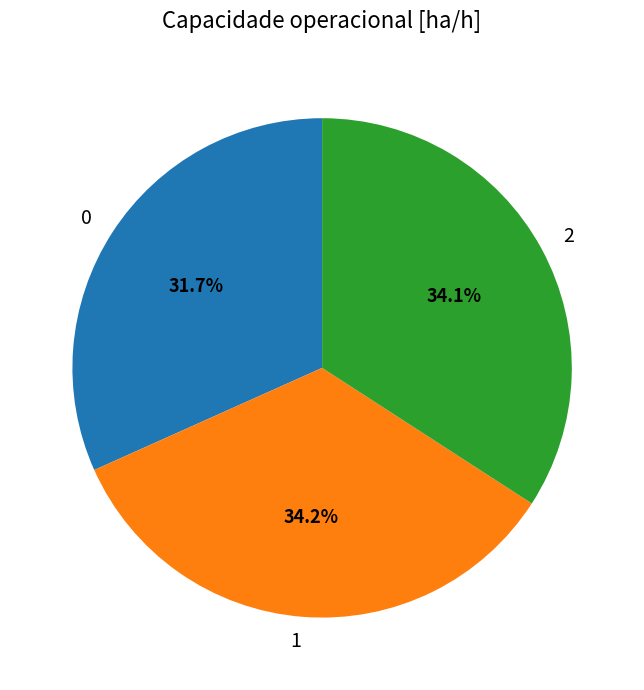

Is there a majority slice in this chart?

No